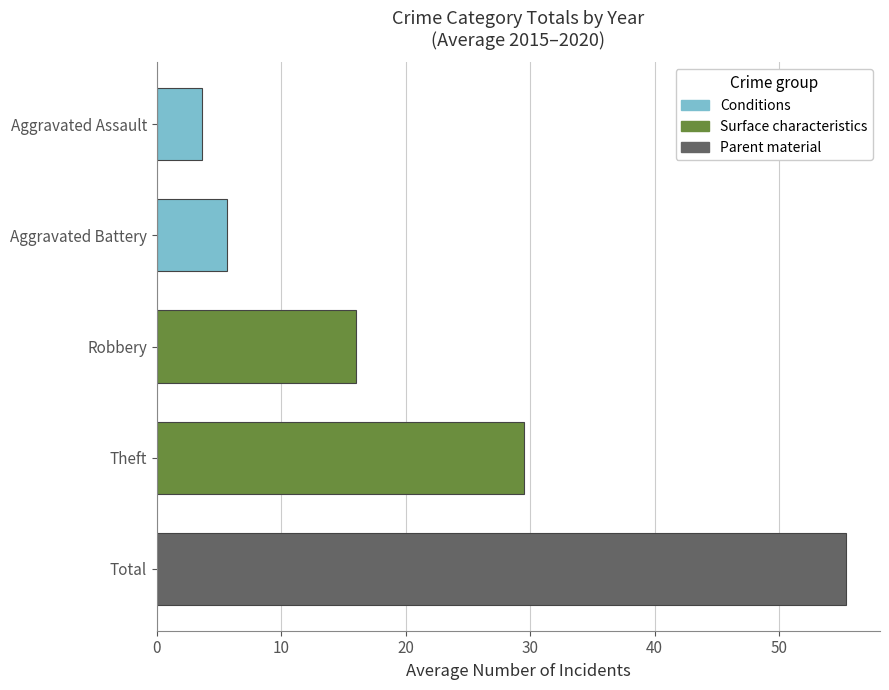

What is the difference between the maximum and minimum values?

51.7